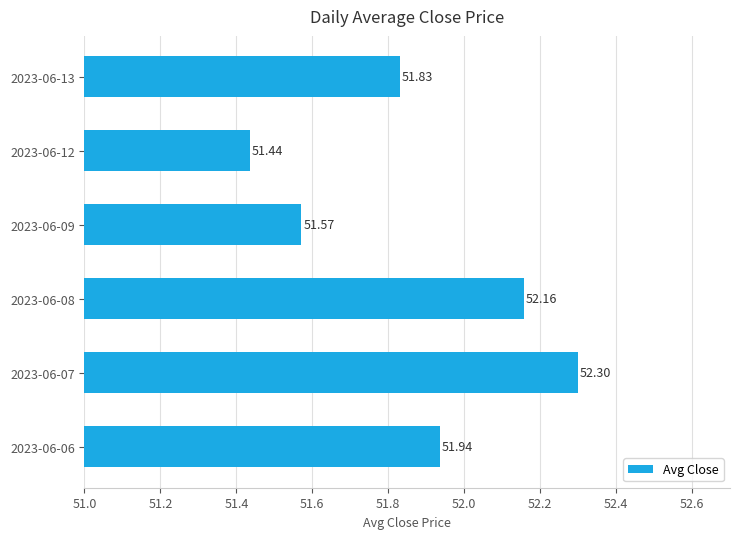

Rank the categories by value from highest to lowest.

2023-06-07, 2023-06-08, 2023-06-06, 2023-06-13, 2023-06-09, 2023-06-12